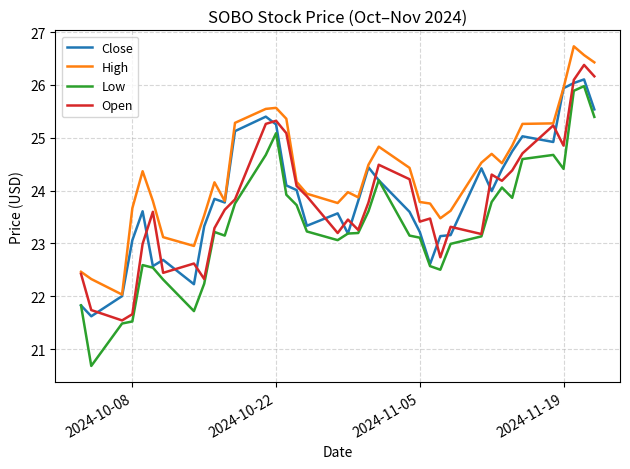

True or false: High and Low intersect in this chart.

False